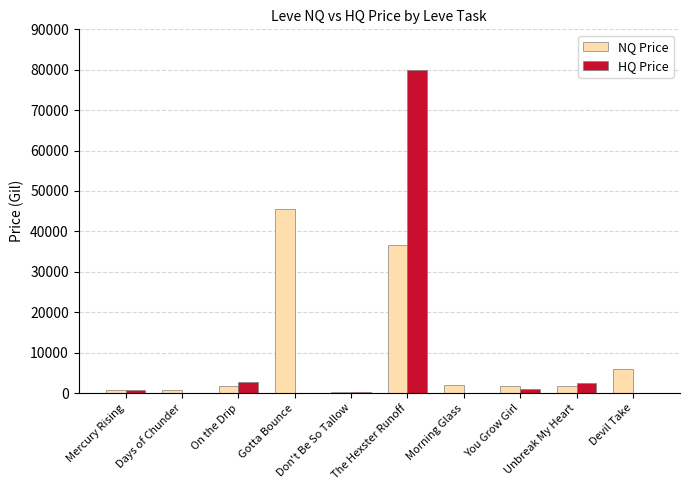

The HQ Price series shows 0.0 at Gotta Bounce. True or false?

True